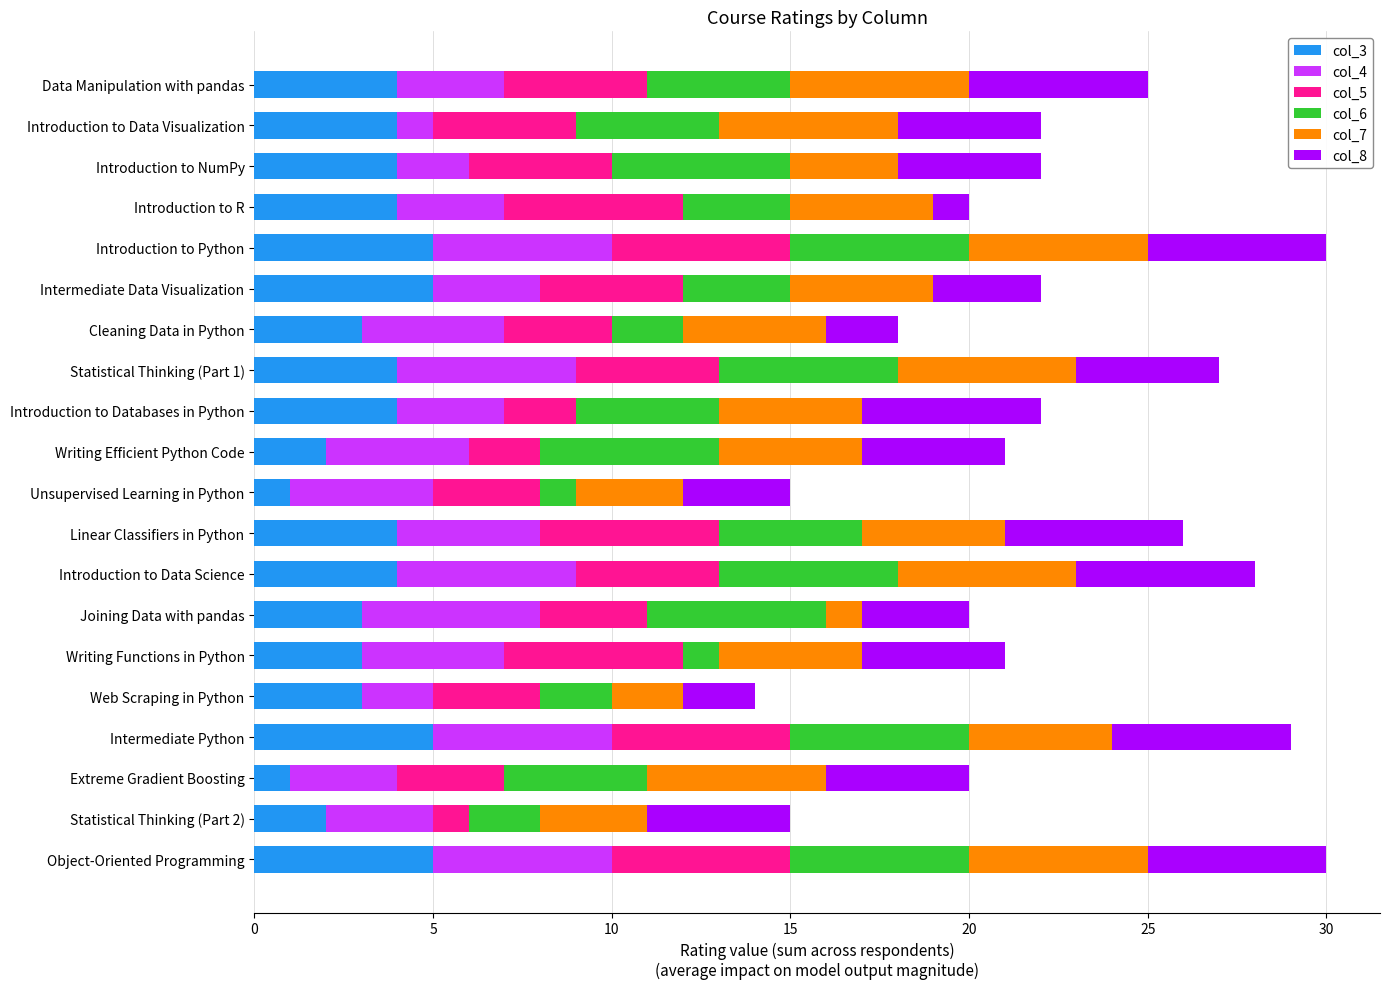

What is the total value across all series at Web Scraping in Python?

14